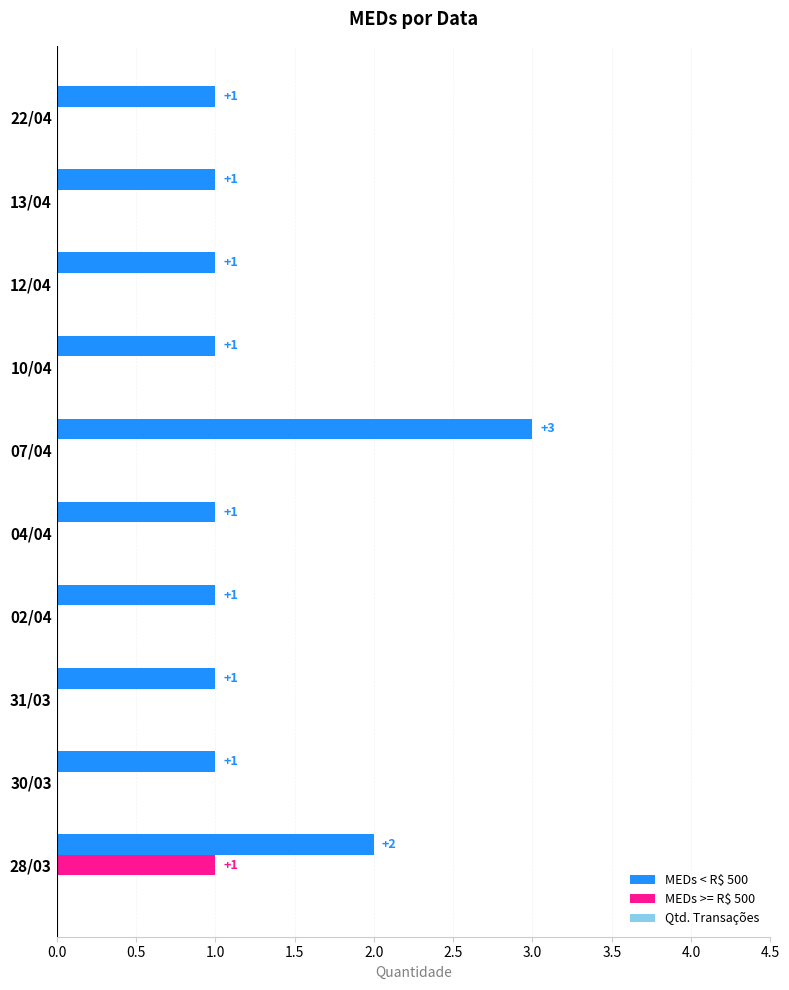

What is the total value across all series at 07/04?

3